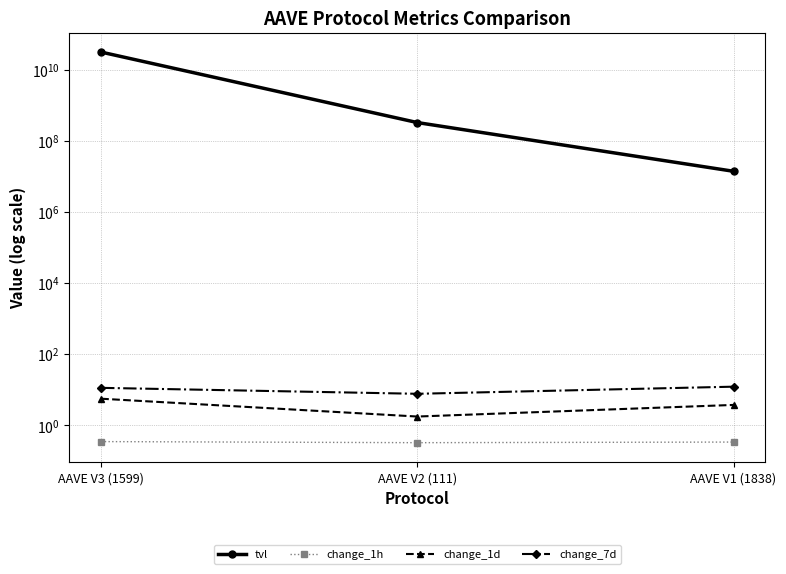

Is the value of change_1d at AAVE V1 (1838) greater than the value of tvl at AAVE V3 (1599)?

No